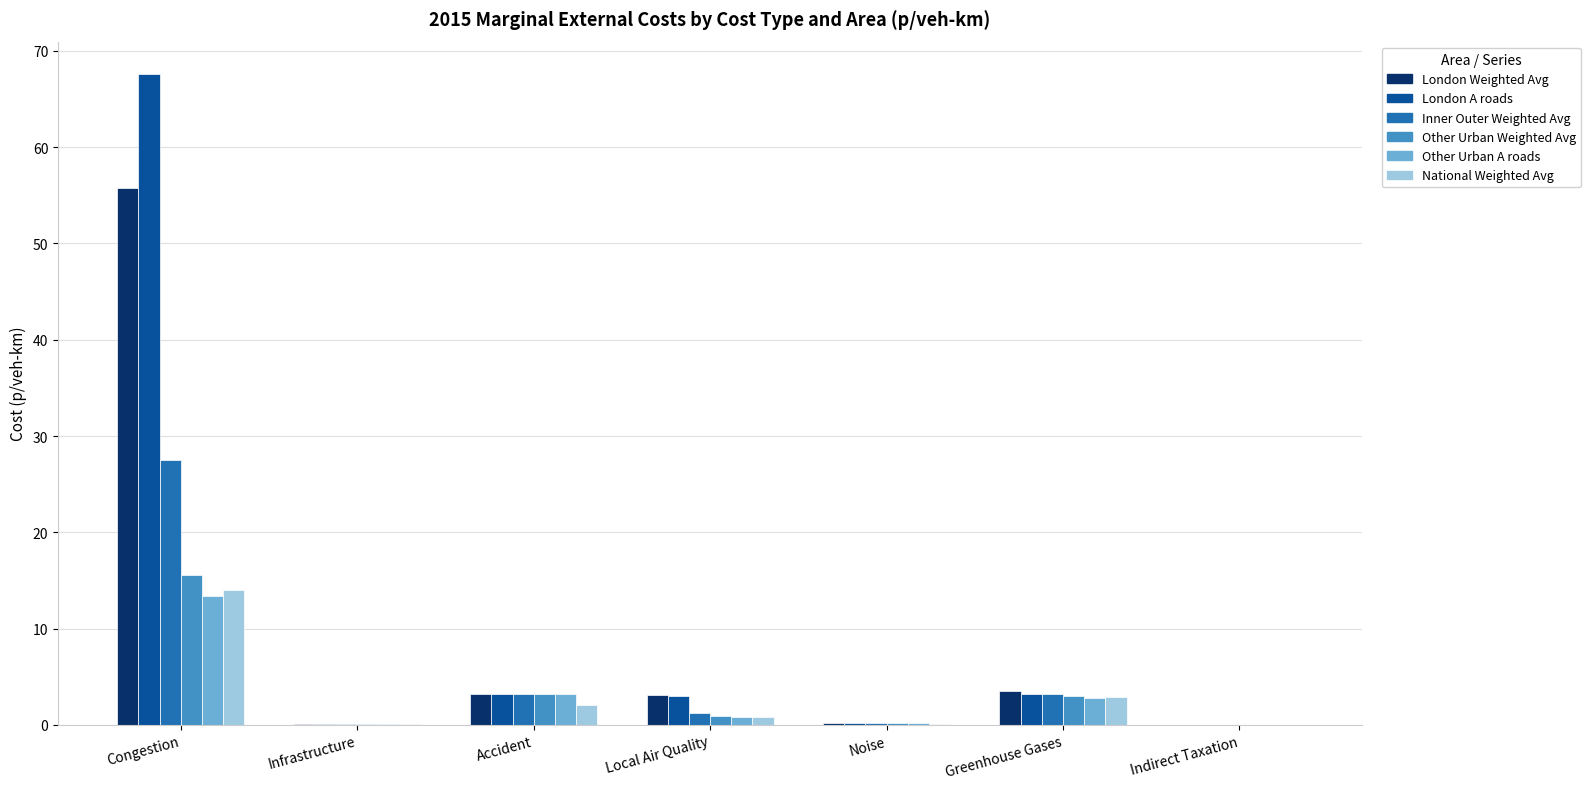

Which series changed the most between Greenhouse Gases and Indirect Taxation?

London Weighted Avg